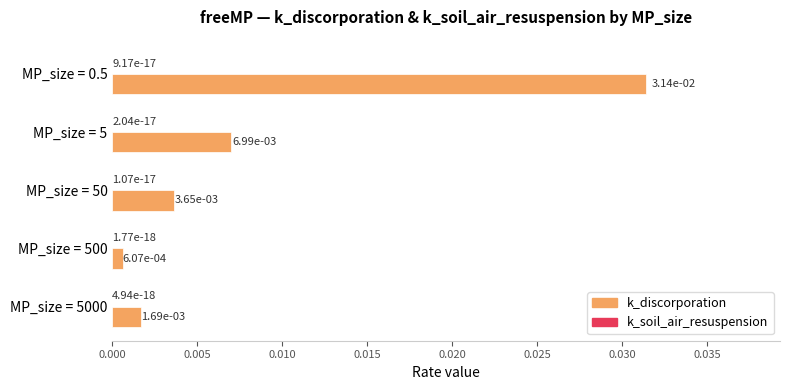

The value of k_discorporation at MP_size = 500 is 0.0. True or false?

True